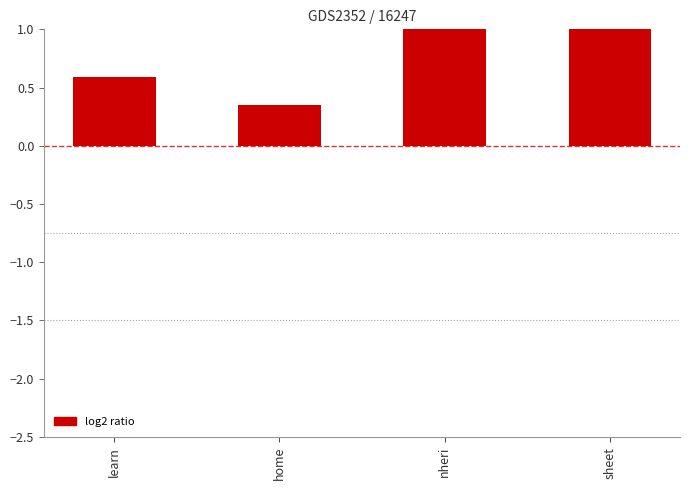

Count the number of categories in the chart.

4